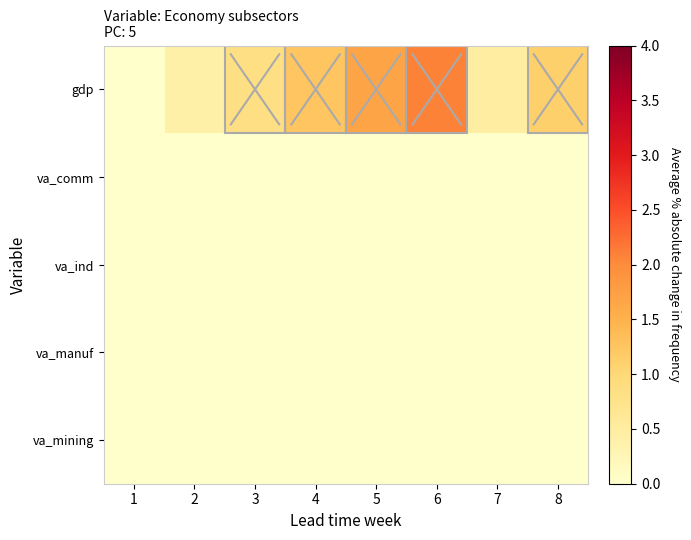

What is the spread (max minus min) of values at 4?

1.3